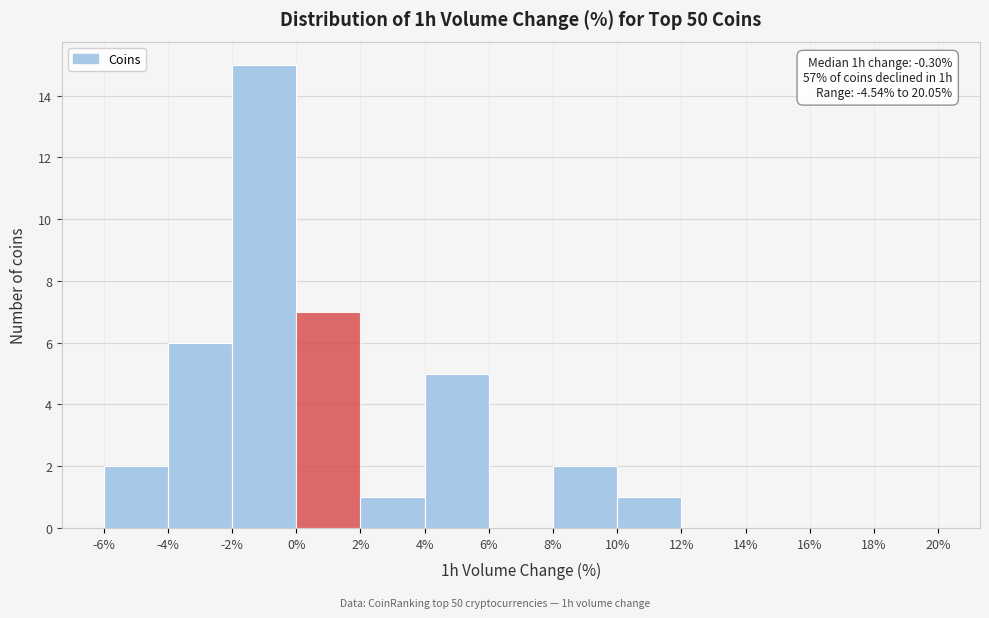

Over which range of the x-axis is the bar tallest?

-2% to 0%